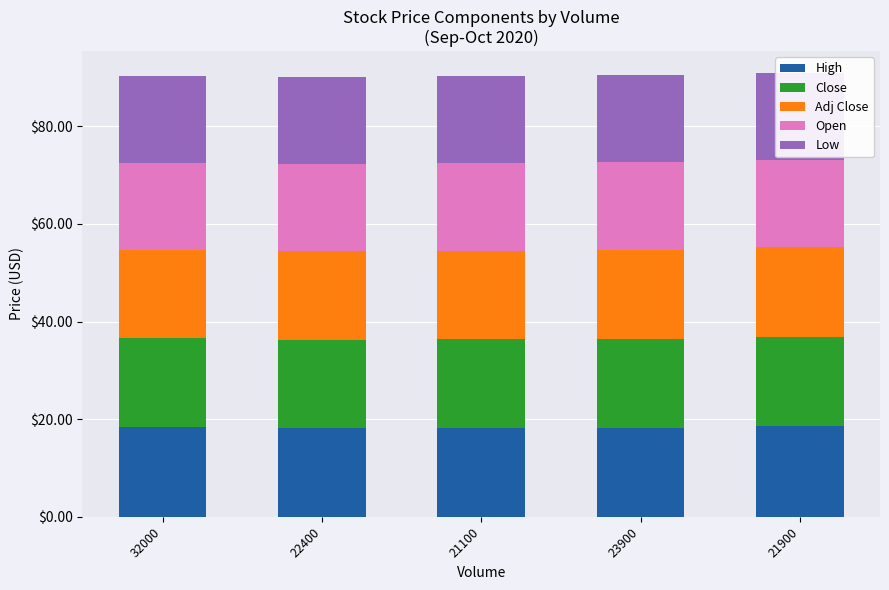

Is it true that High equals 8.7 at 21900?

False